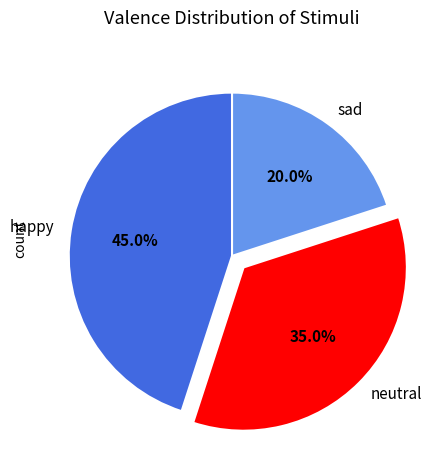

Is it true that happy is 45% of the pie?

True